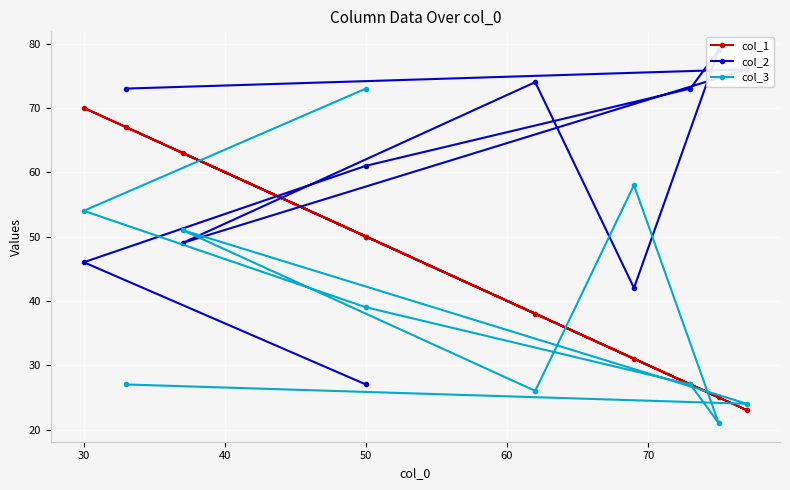

Which series has the largest total across all categories?

col_2